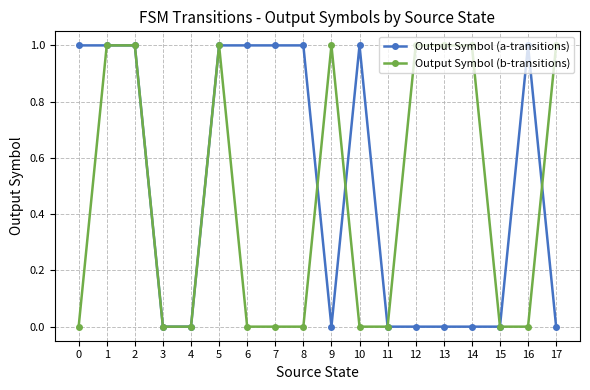

How many distinct data groups are displayed?

2